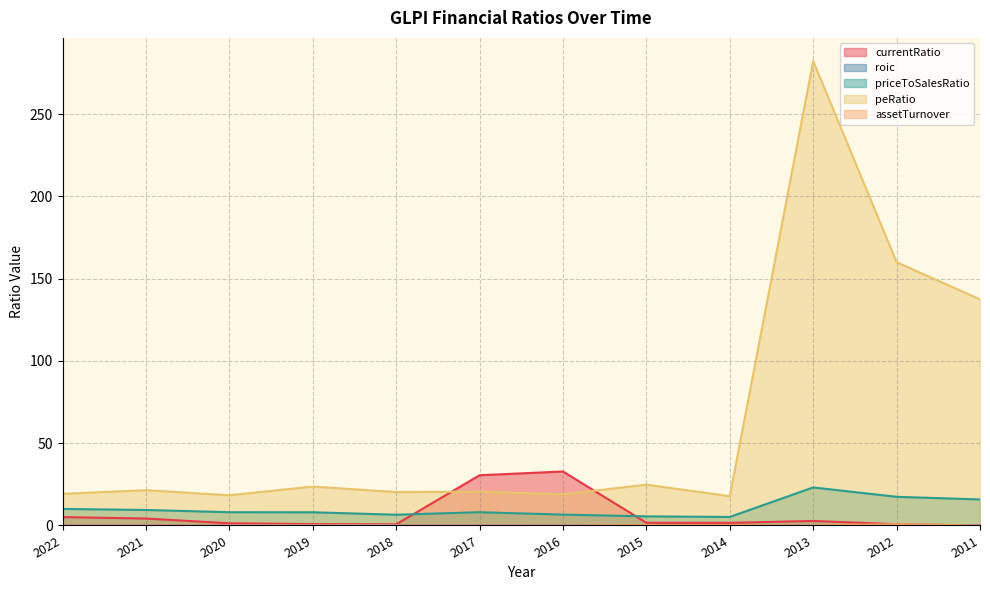

The priceToSalesRatio series shows 24.9 at 2011. True or false?

False